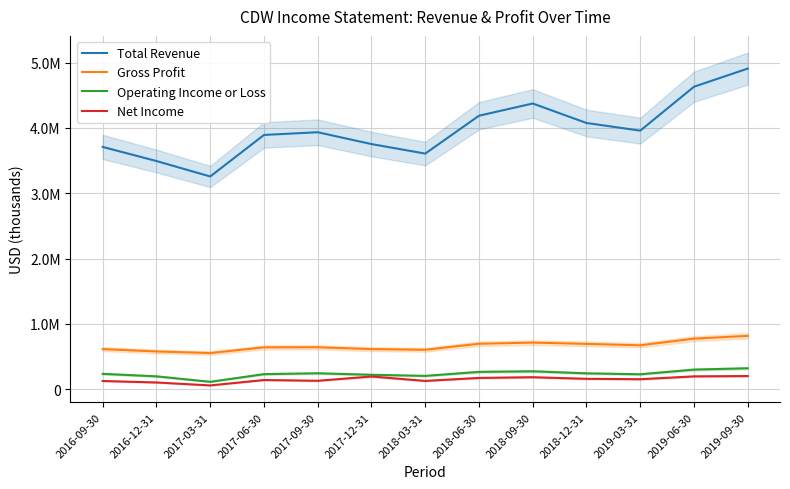

At which category does the chart reach its peak across all series?

2019-09-30